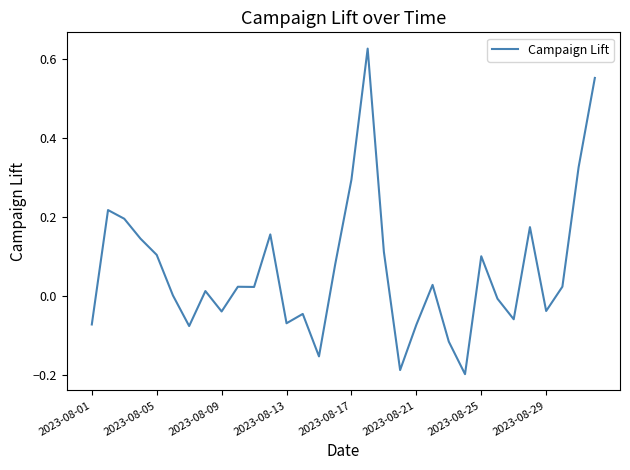

What is the difference between the maximum and second lowest values?

0.8